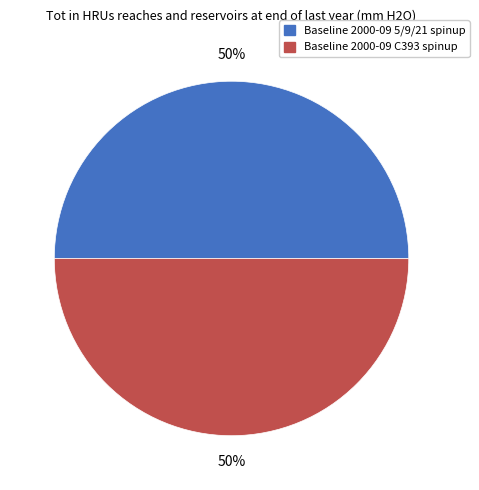

Combined, do Baseline 2000-09 C393 spinup and Baseline 2000-09 5/9/21 spinup account for over 50%?

Yes